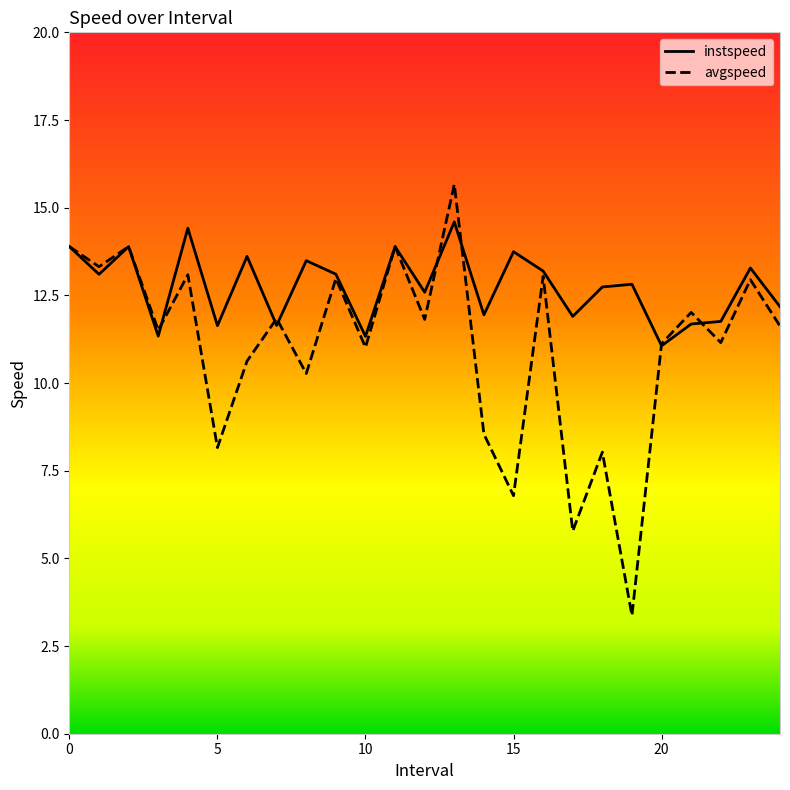

Which series has the largest range (max minus min)?

avgspeed